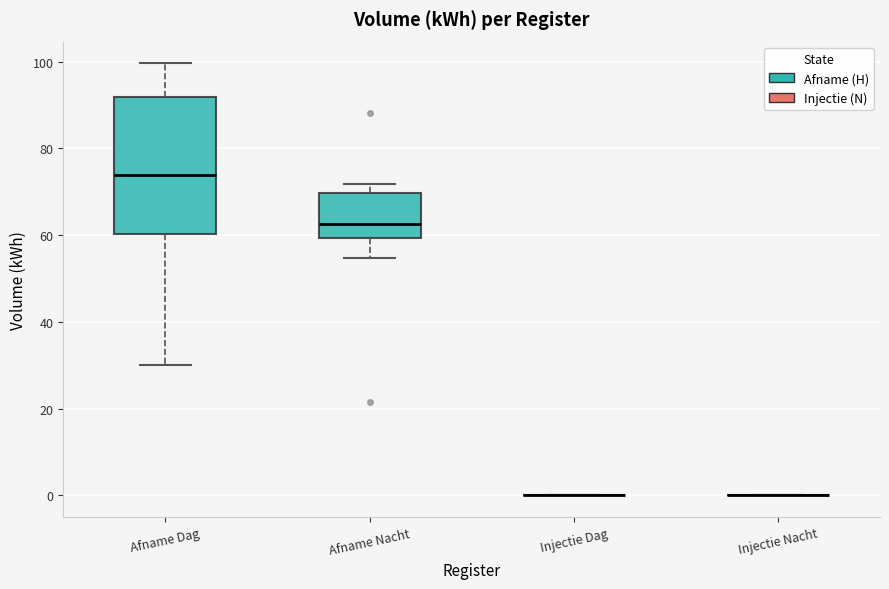

Where does the median line of the box for Afname Dag sit on the y-axis? The values are not printed on the chart, so give them approximately, as read against the axis.

74